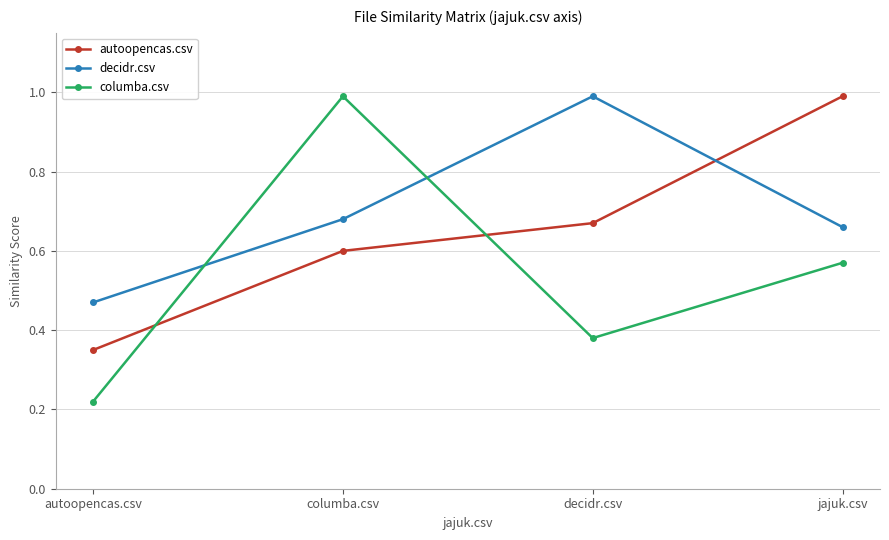

What is the sum of all autoopencas.csv values?

2.6